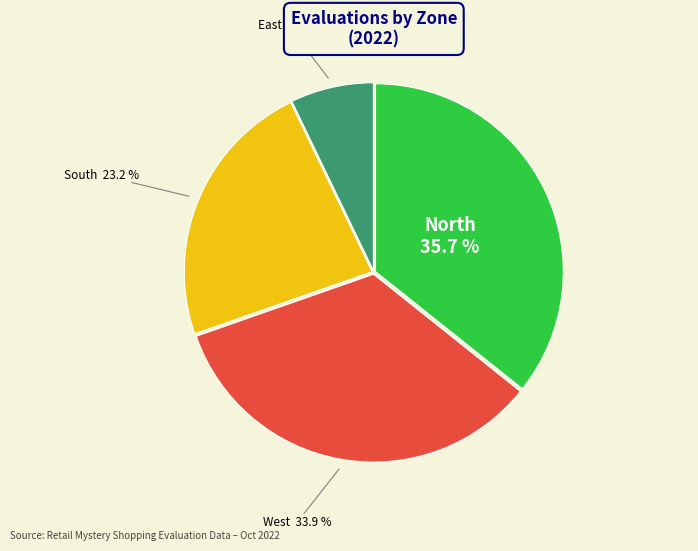

Which slice is the smallest?

East